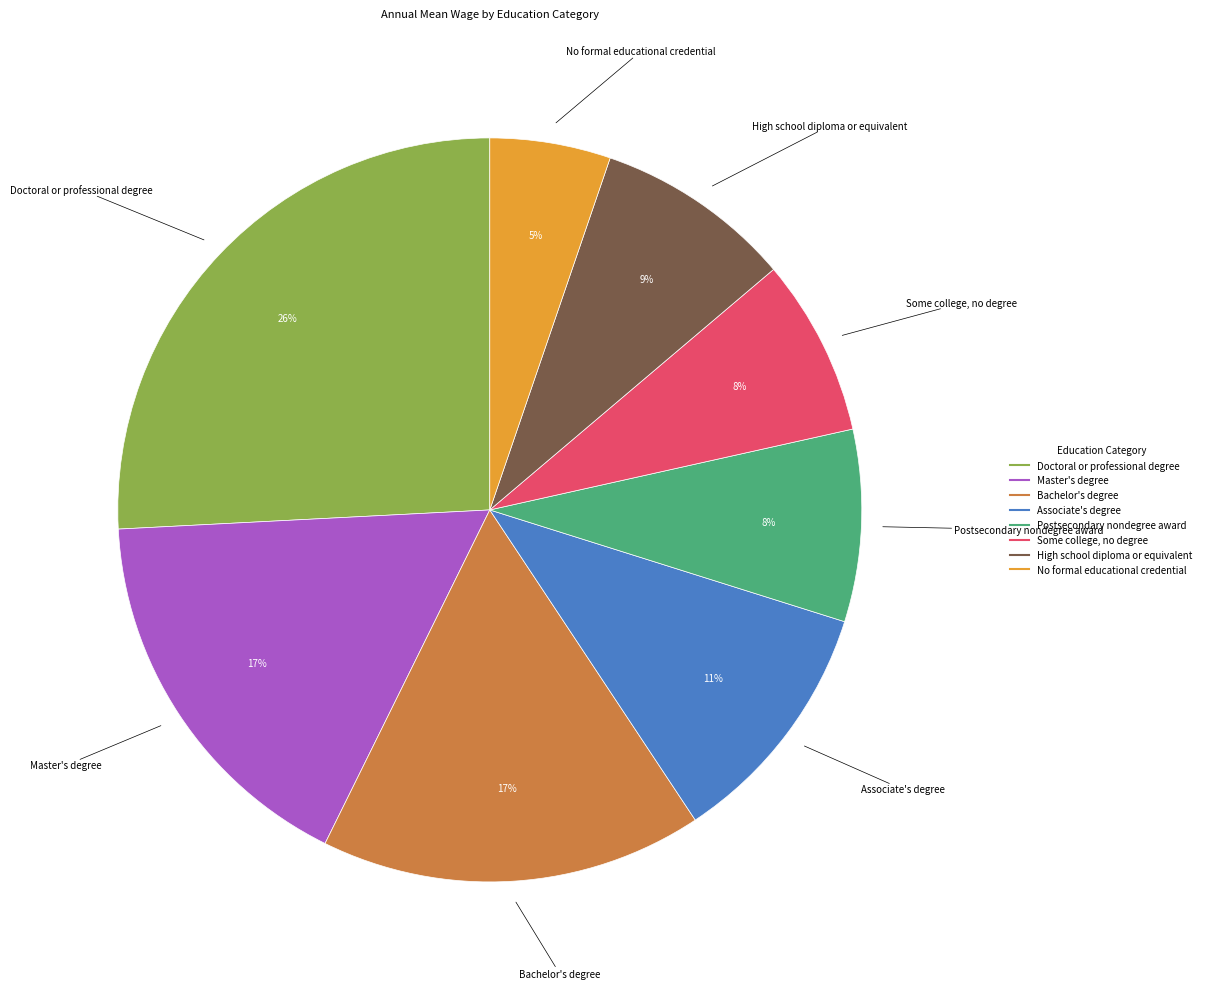

Which category has the smallest portion of the pie?

No formal educational credential